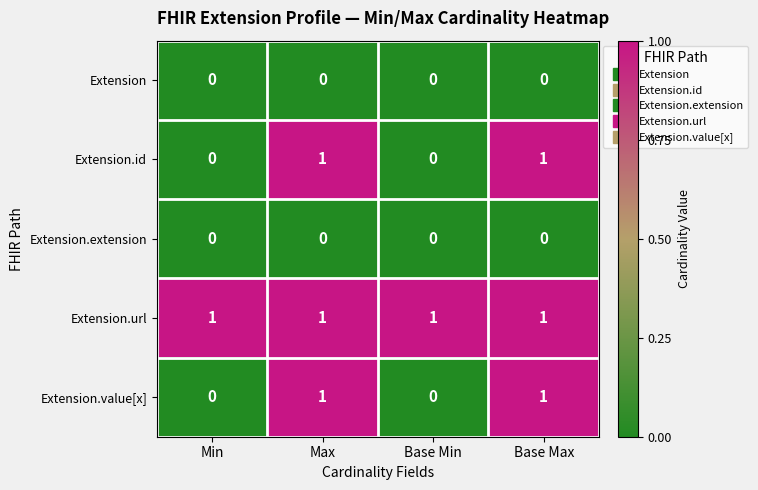

At how many categories does at least one series exceed 0?

4